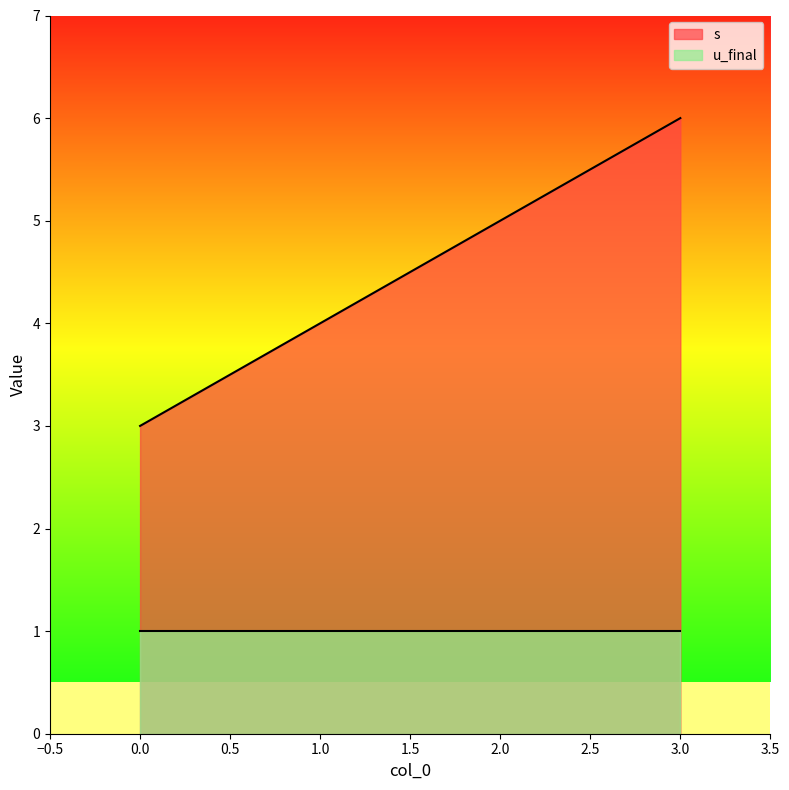

What is the ratio of the value at 3 to the value at 2?

1.2